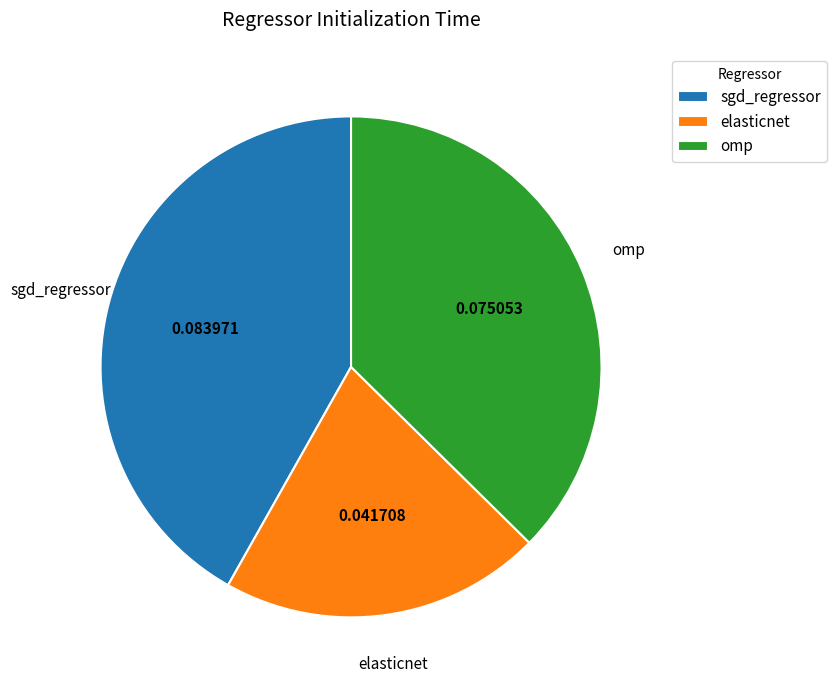

Combined, do omp and sgd_regressor account for over 50%?

Yes